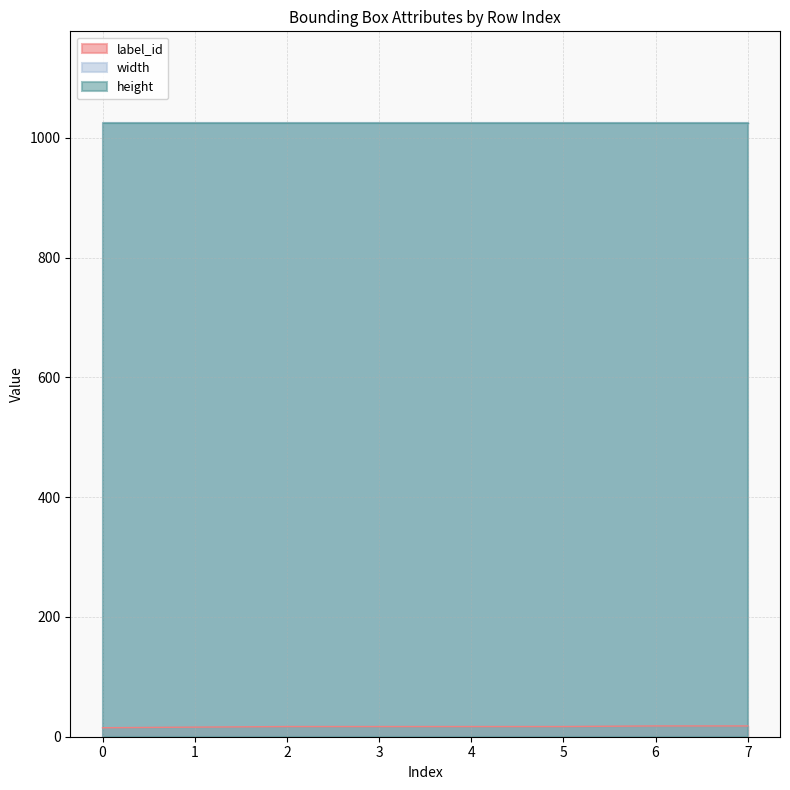

What is the value of the label_id point at the 5th from the left?

17